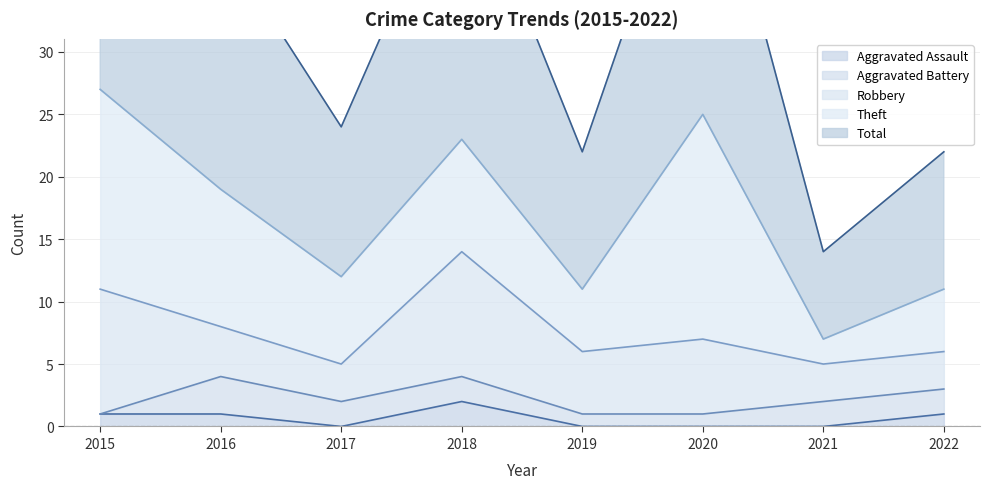

Reading left to right, extract all data points from this chart.

Aggravated Assault: 1	1	0	2	0	0	0	1
Aggravated Battery: 0	3	2	2	1	1	2	2
Robbery: 10	4	3	10	5	6	3	3
Theft: 16	11	7	9	5	18	2	5
Total: 27	20	12	23	11	25	7	11